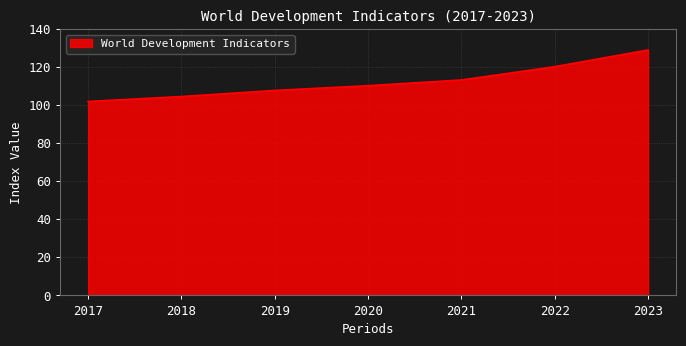

Count the number of categories in the chart.

7